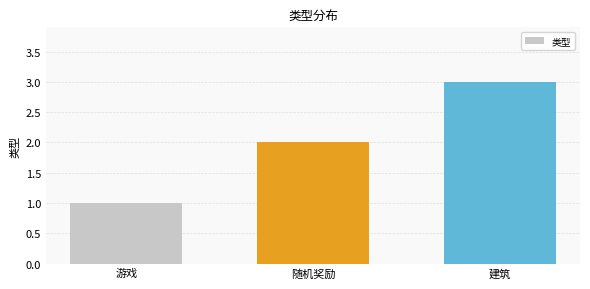

What is the greatest value displayed?

3